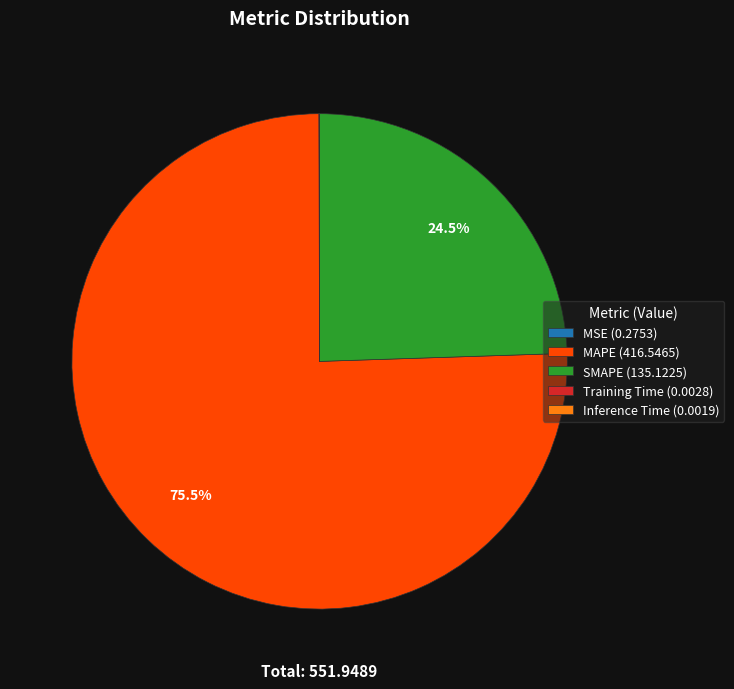

What portion of the pie excludes SMAPE (135.1225)?

75.5%